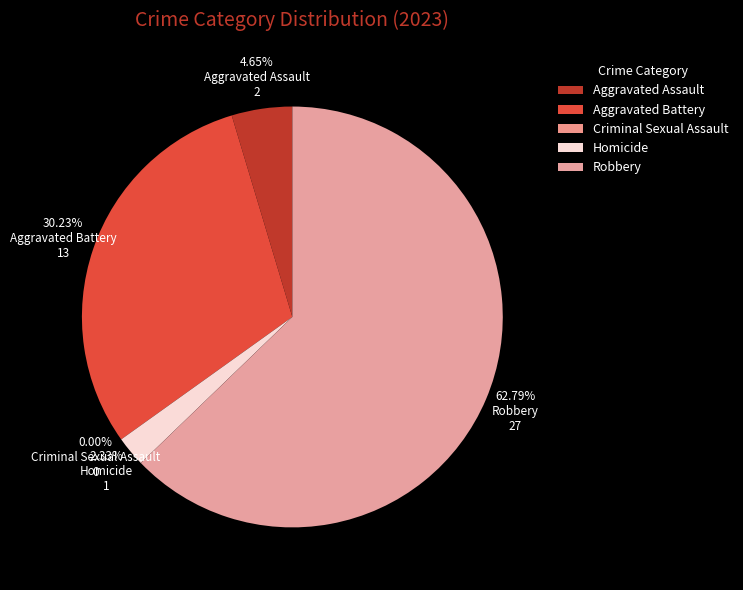

How much of the chart is everything except Criminal Sexual Assault?

100.0%